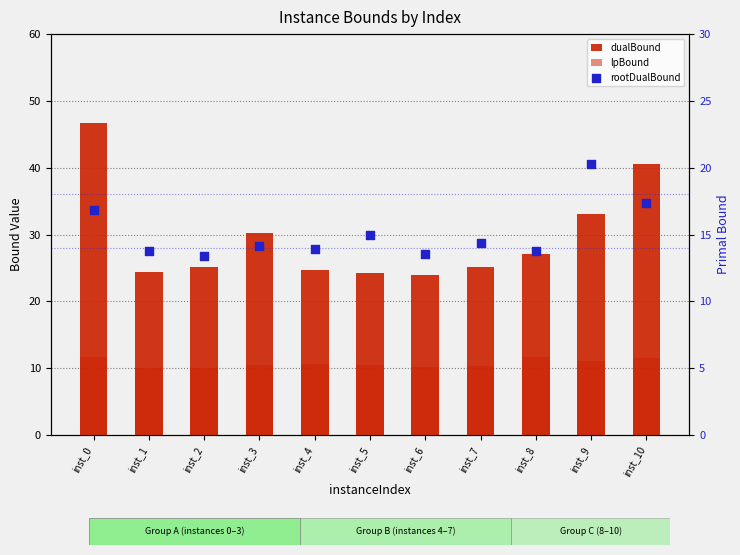

At which category is the sum across all series the highest?

inst_0